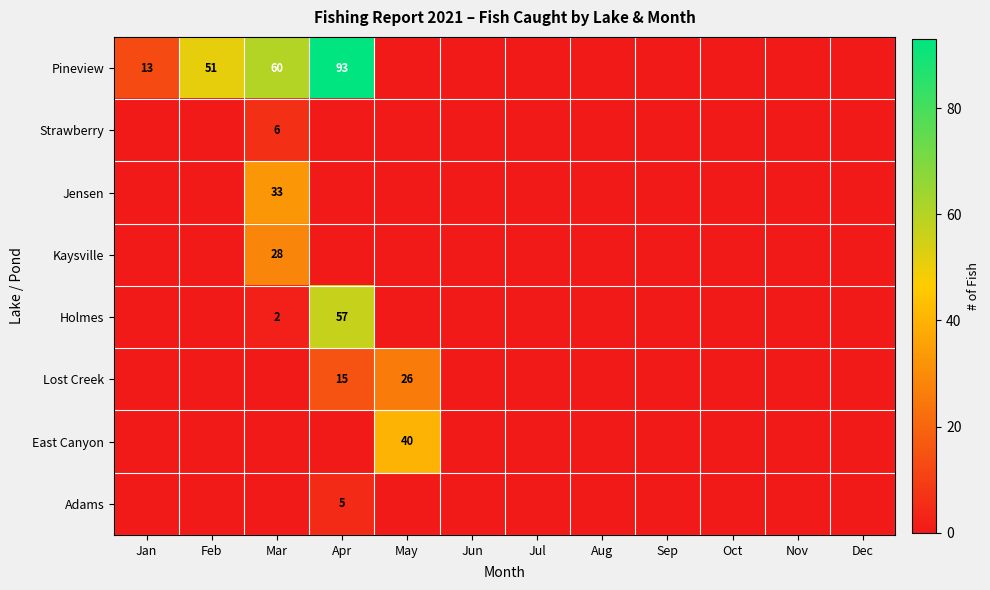

Where is Jensen nearest to the value 16?

Jan